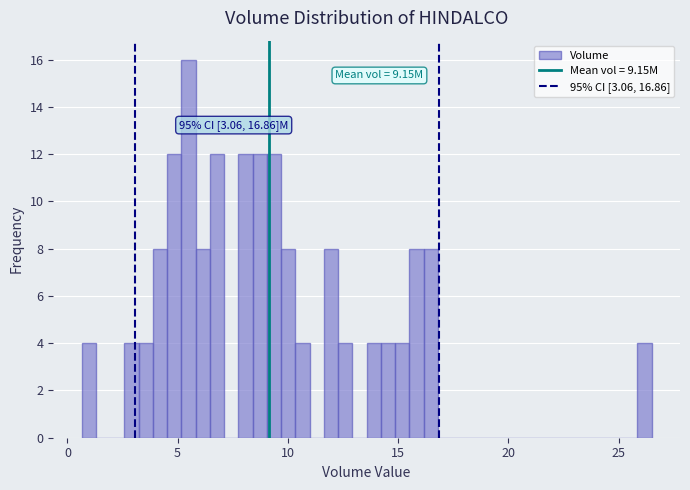

Around what value on the x-axis is the tallest bar? Give the approximate position of its centre, as read against the axis.

5.5